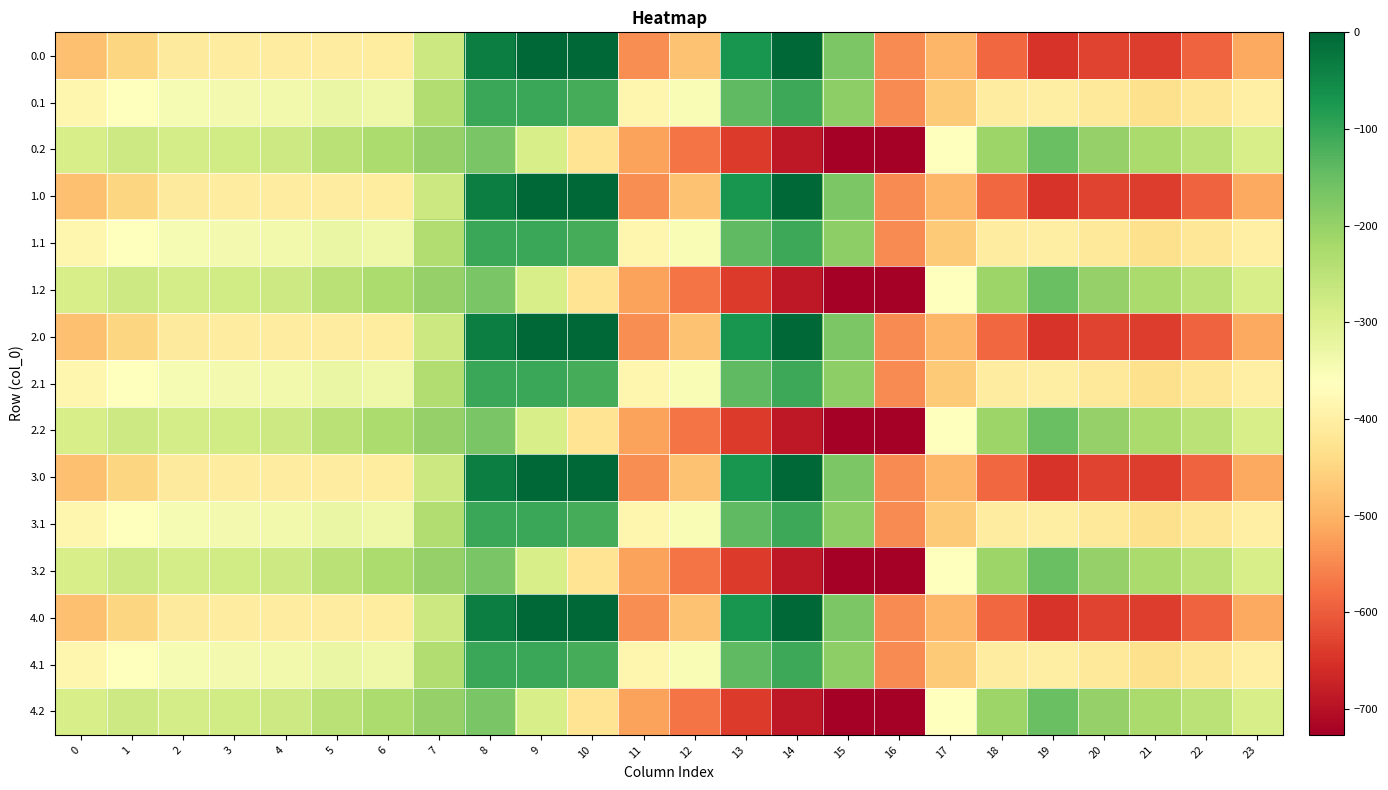

What is the difference between the highest and lowest values at 5?

158.7